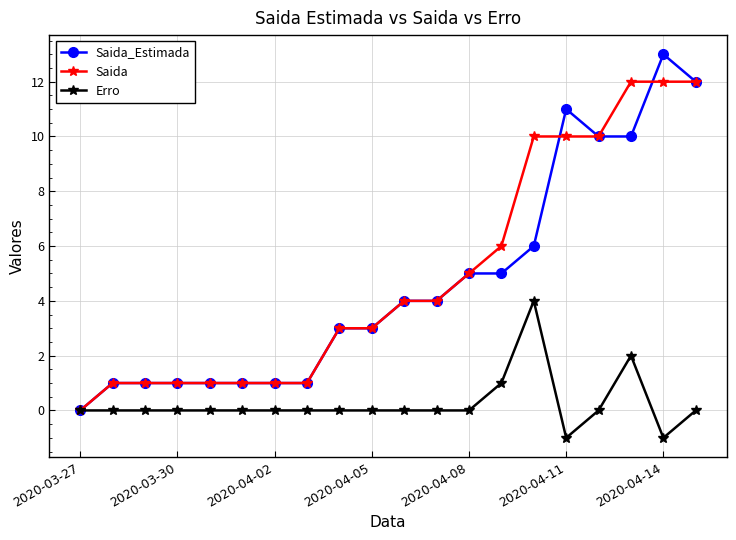

Count the number of categories in the chart.

20